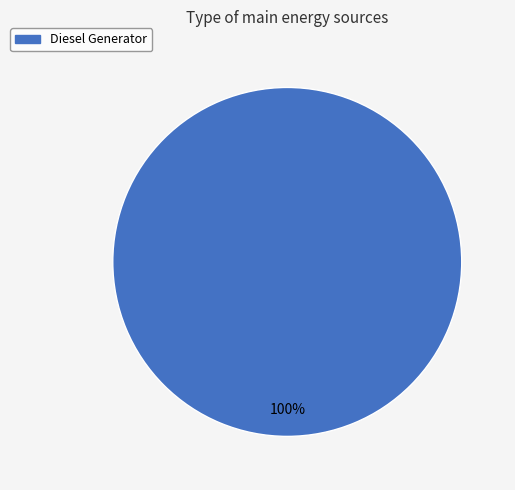

Is it true that Diesel Generator is 100% of the pie?

True